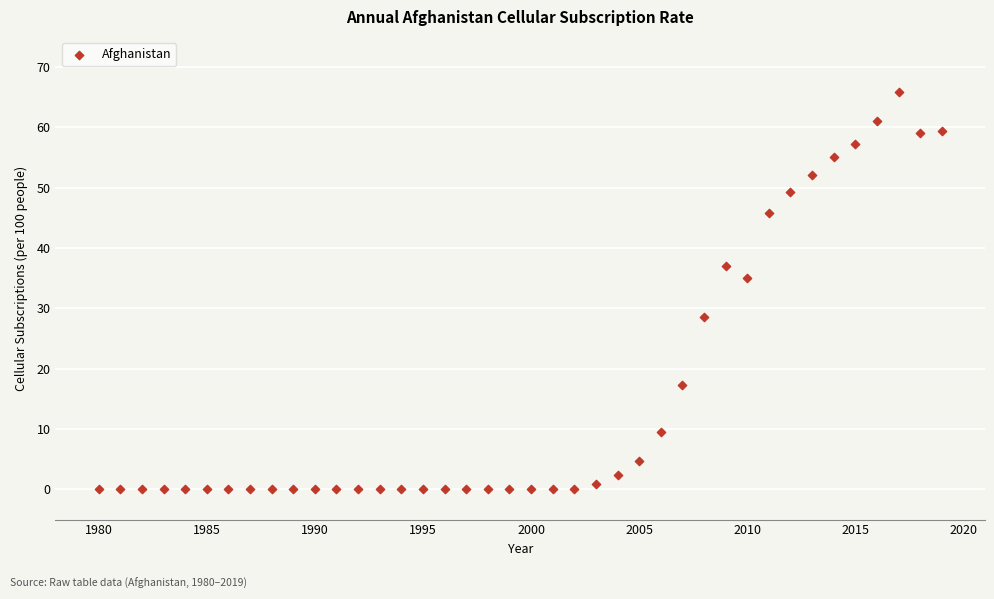

What is the range of X values (max minus min)?

39.0